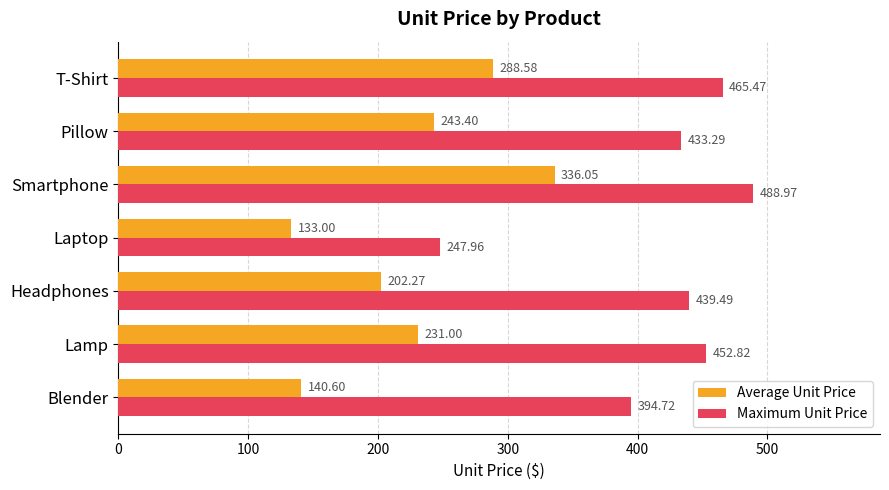

Which series has the largest range (max minus min)?

Maximum Unit Price